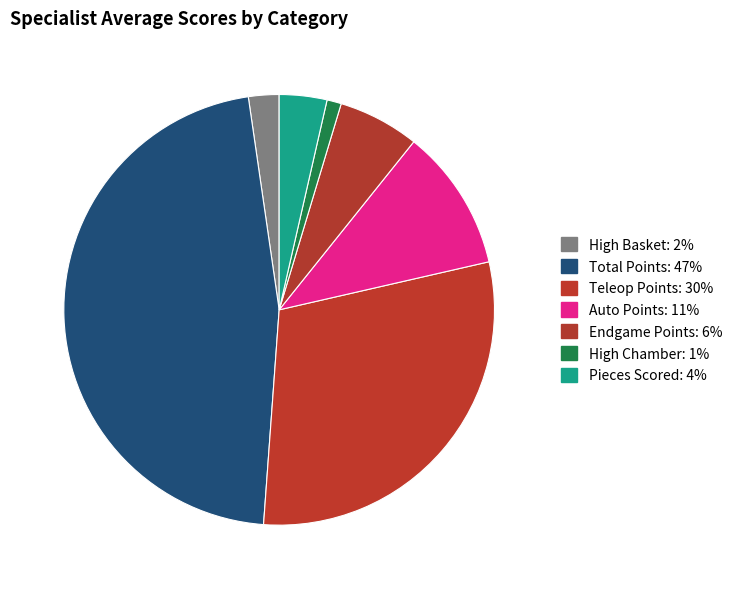

To the nearest percent, what portion does Auto Points represent?

11%